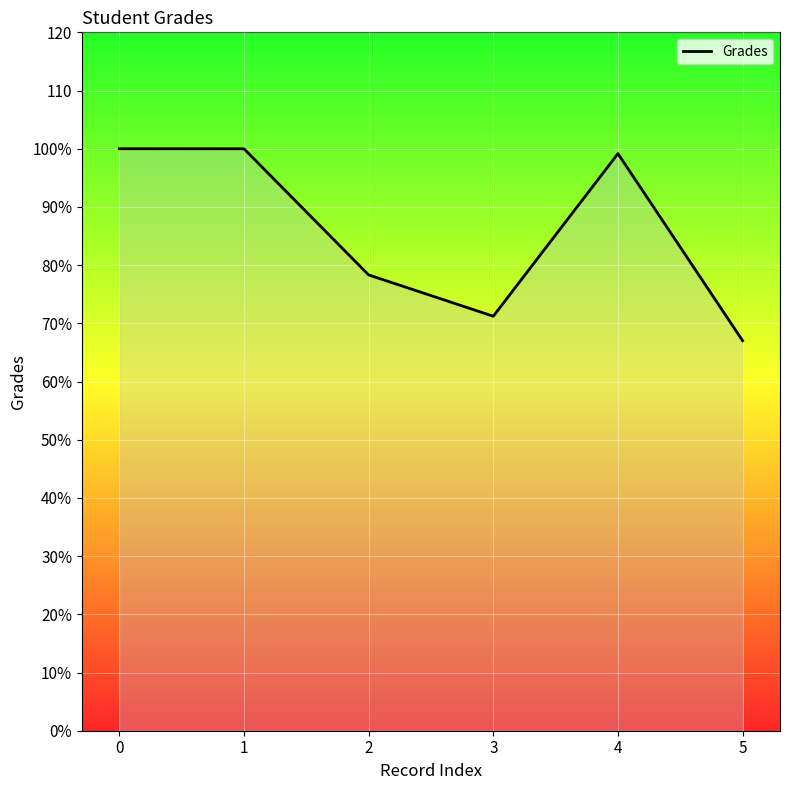

Reading left to right, what are all the values shown in this chart?

0=100.0	1=100.0	2=78.3	3=71.2	4=99.2	5=67.0